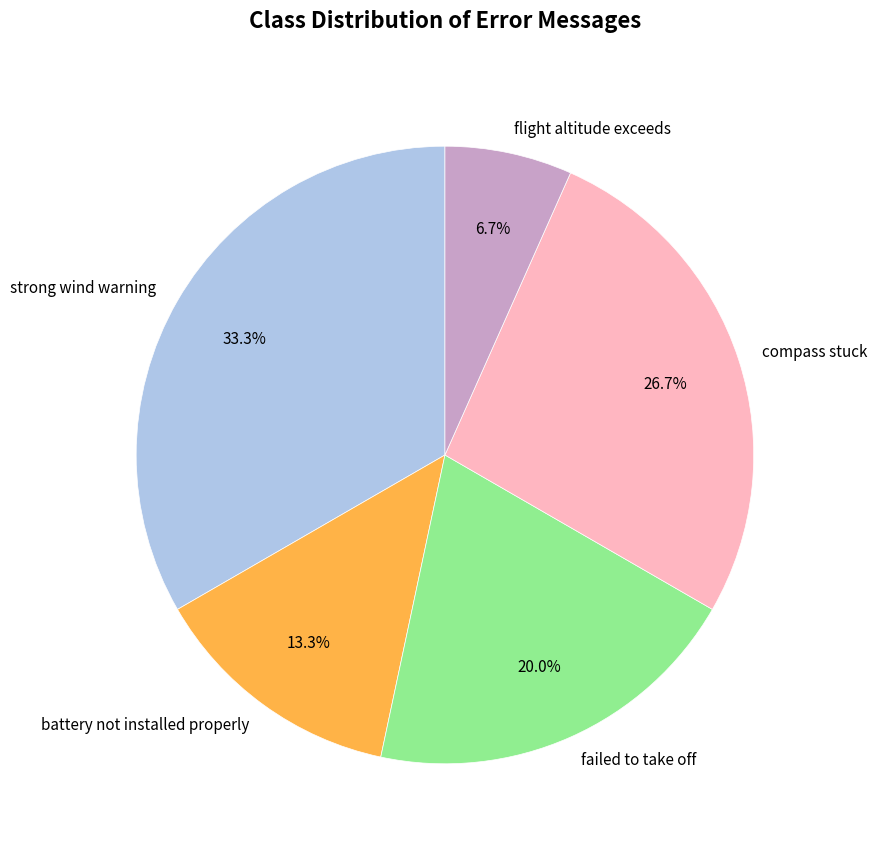

Is there any slice that represents more than half of the pie?

No